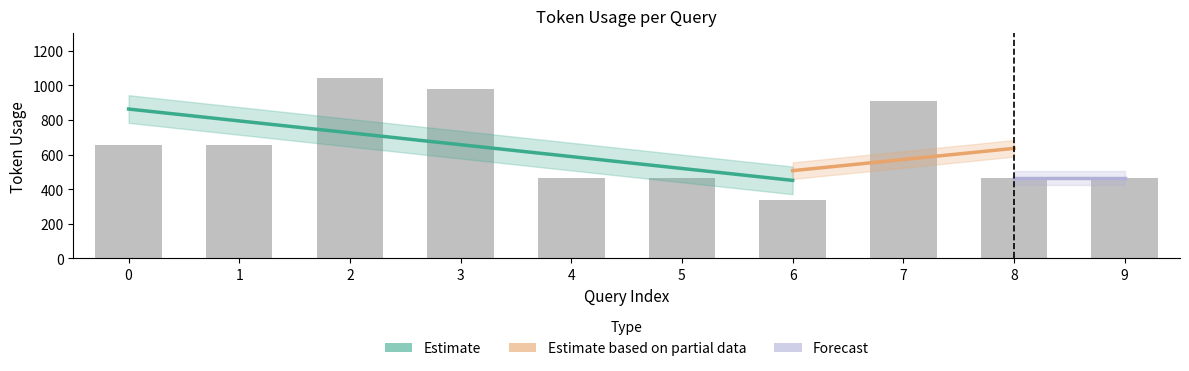

At which category does the chart reach its minimum across all series?

6